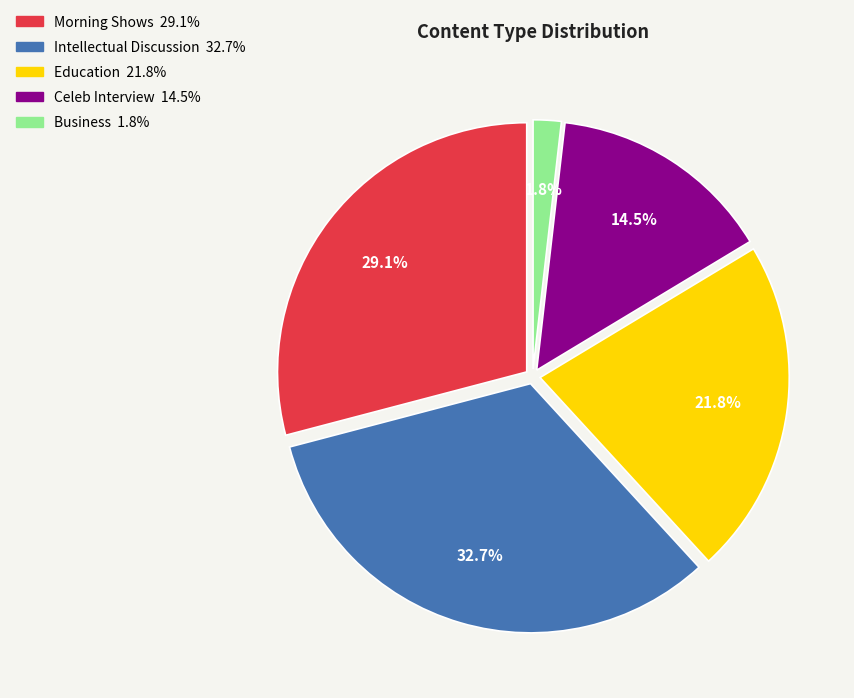

How many slices are in this pie chart?

5